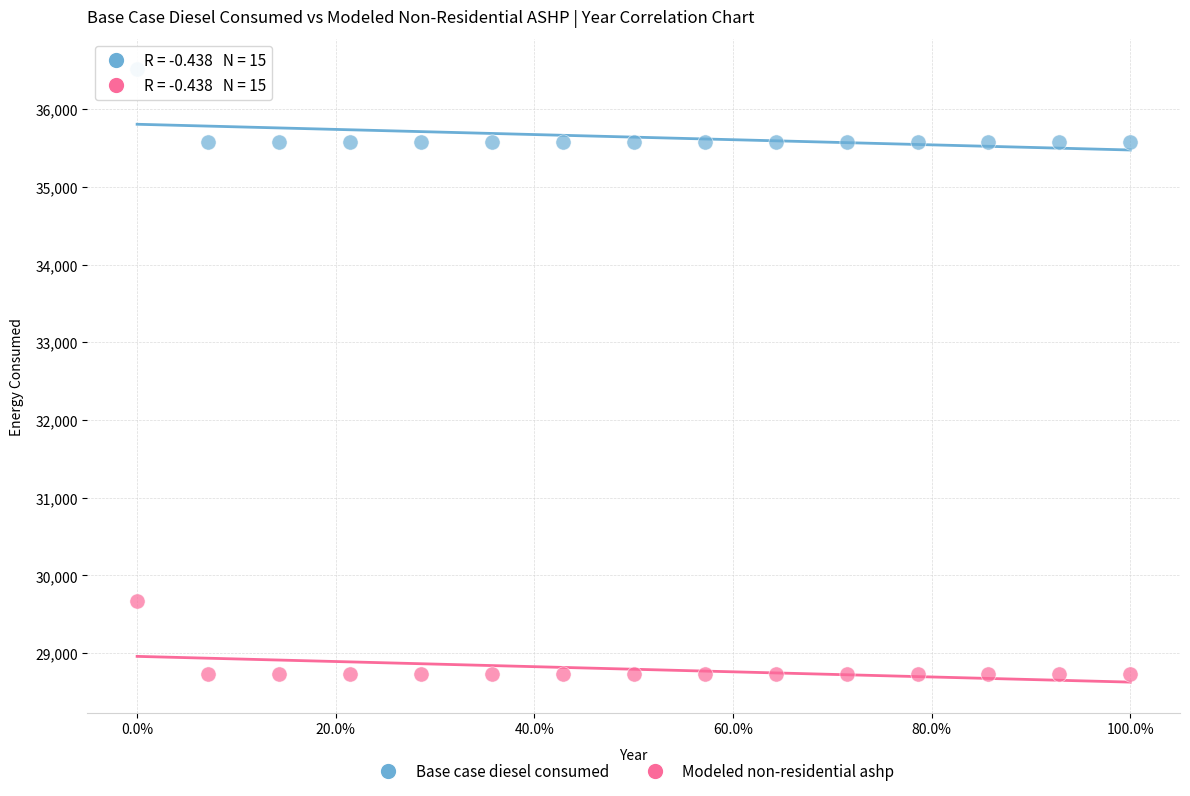

What are all the series names shown in the legend?

Base case diesel consumed, Modeled non-residential ashp